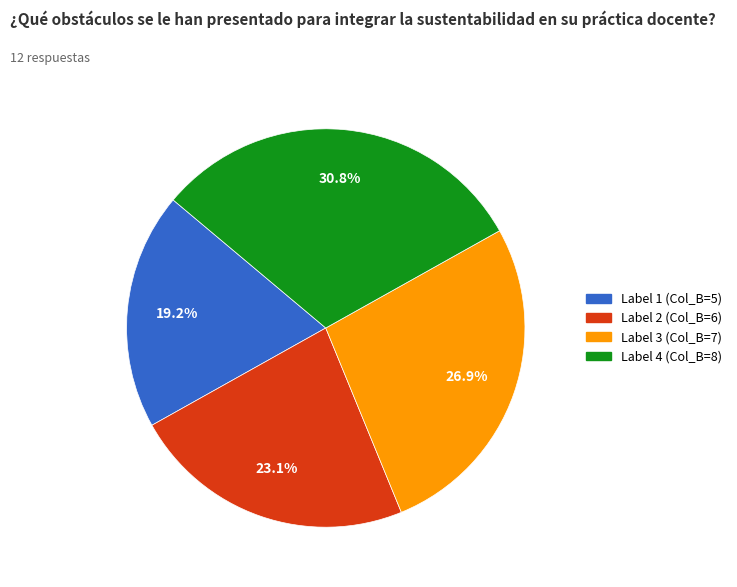

Is there a majority slice in this chart?

No